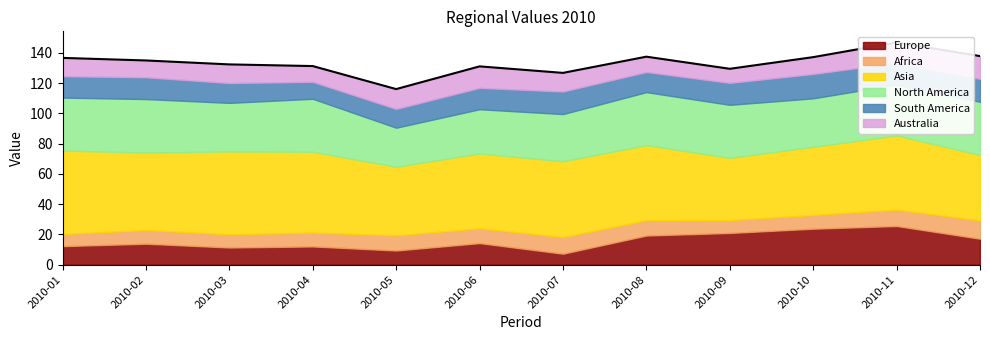

Is it true that North America equals 11.7 at 2010-08?

False